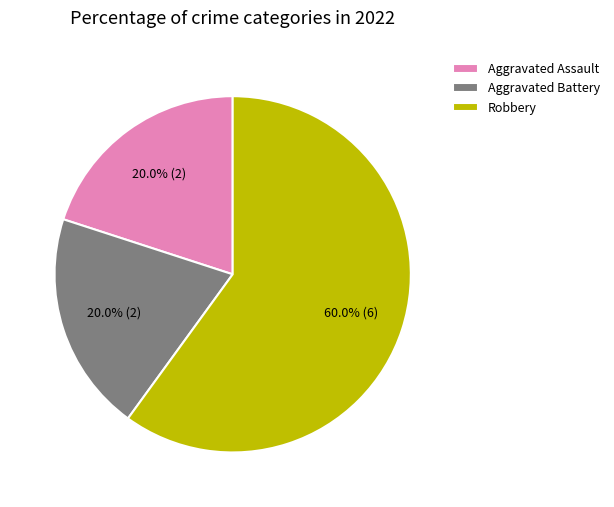

To the nearest percent, what is the combined percentage of Aggravated Battery and Aggravated Assault?

40%